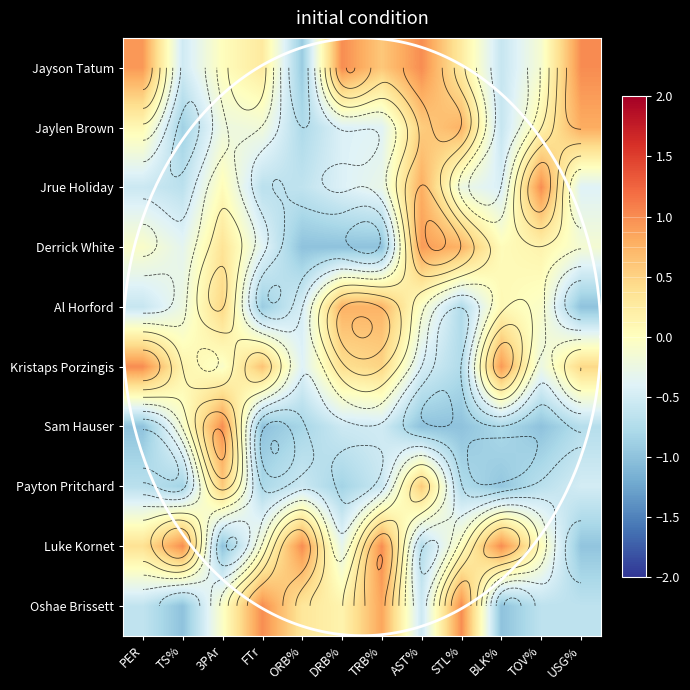

Is it true that Derrick White equals -0.2 at FTr?

False